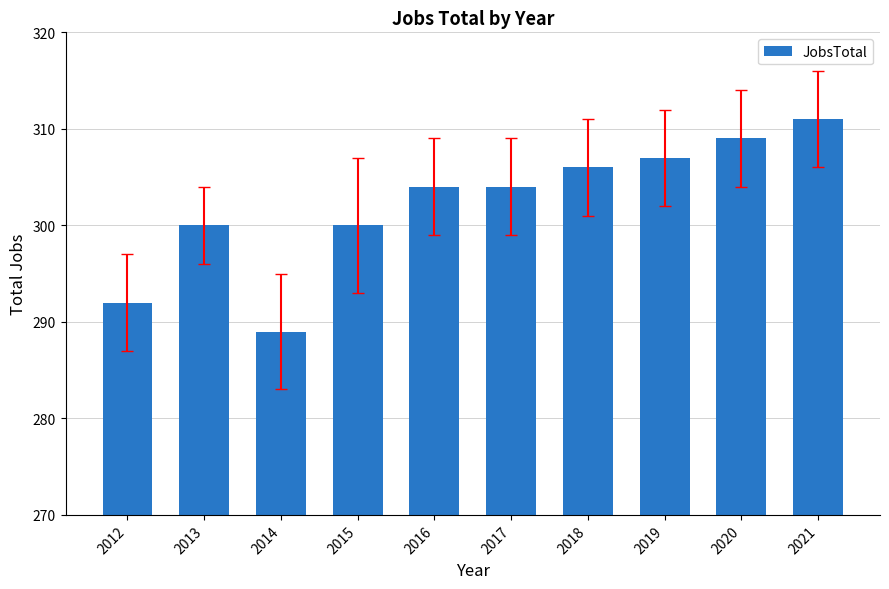

Count the number of categories in the chart.

10